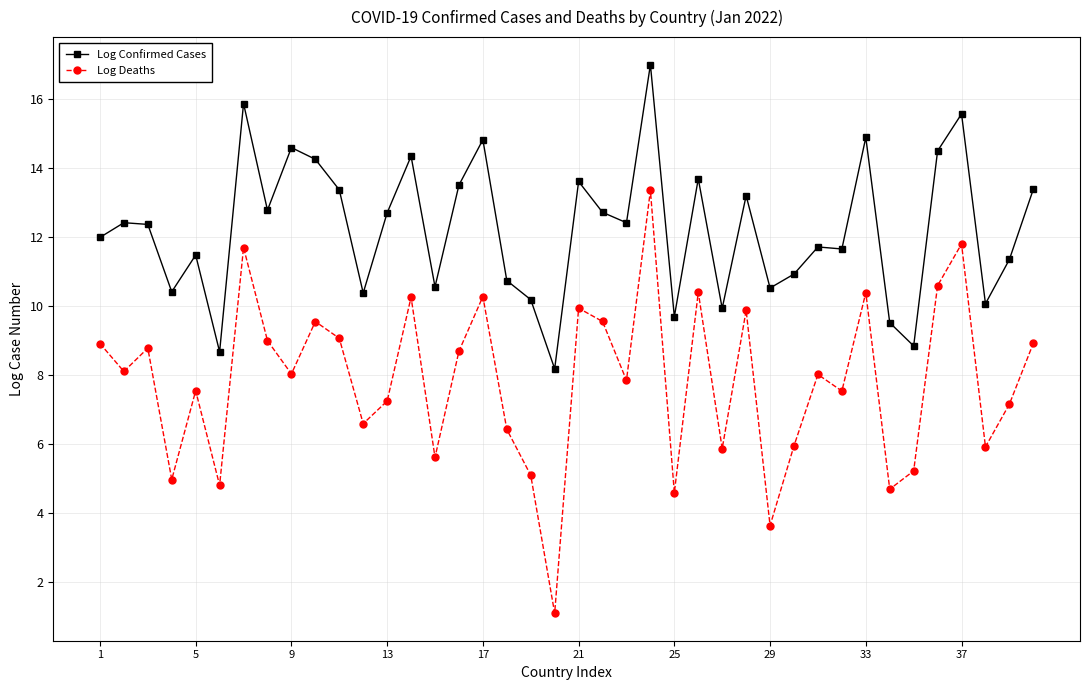

How many lines are shown in the chart?

2